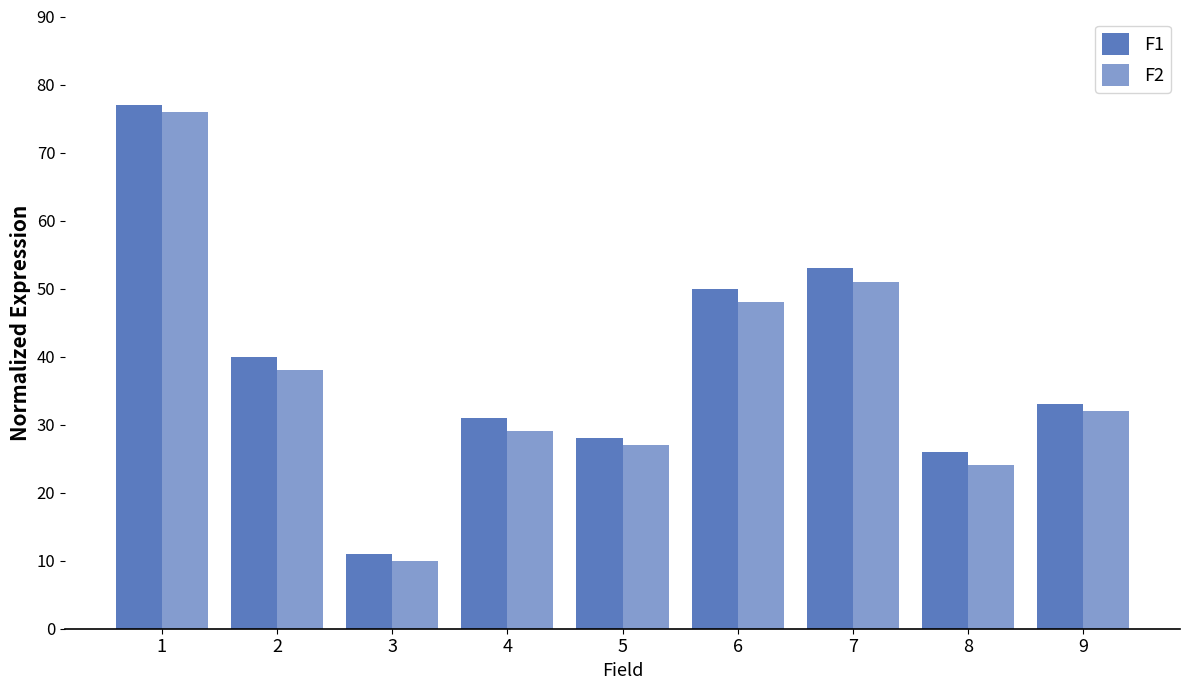

How many data points in F1 are less than 33?

4